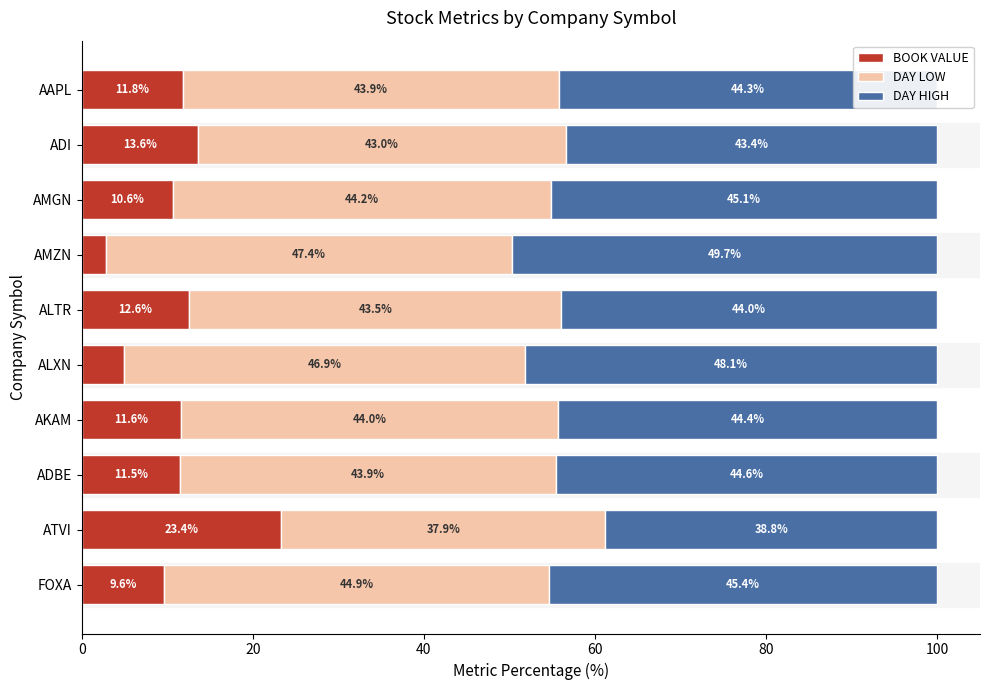

What is the difference between the BOOK VALUE values at ADBE and ALXN?

6.6